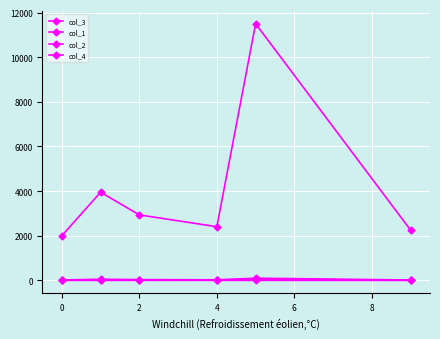

Reading left to right, what are all the values shown in this chart?

col_3: 16.0	50.4	33.4	25.4	98.0	16.0
col_1: 8.0	15.8	11.7	9.6	46.0	9.0
col_2: 2000.0	3950.0	2934.2	2403.8	11500.0	2250.0
col_4: 0.0	-0.6	0.9	0.1	1.0	-1.0